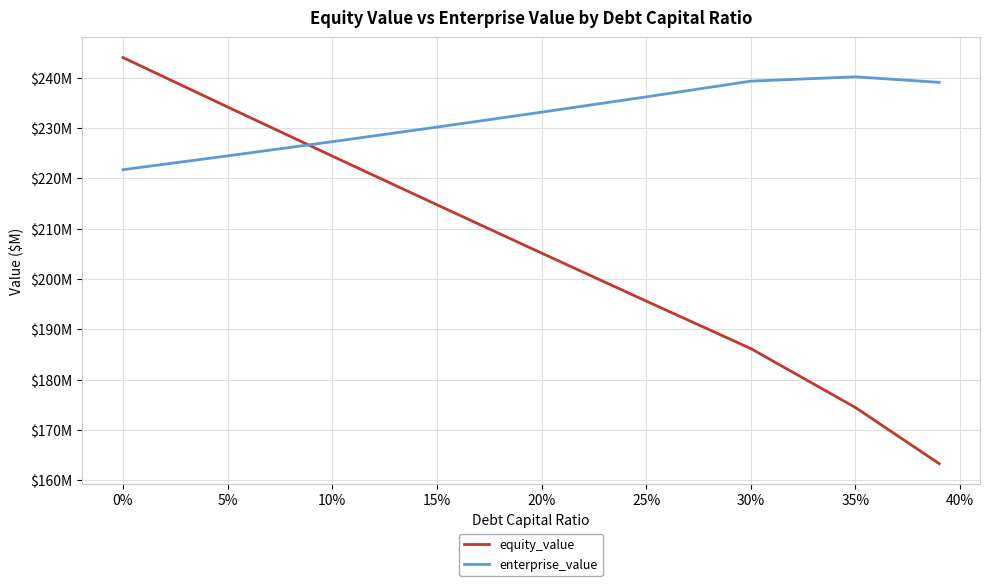

Reading left to right, transcribe all the data shown in this chart.

equity_value: 244.0	234.2	224.4	214.8	205.1	195.6	186.2	174.4	163.3
enterprise_value: 221.7	224.5	227.3	230.2	233.2	236.2	239.3	240.2	239.1